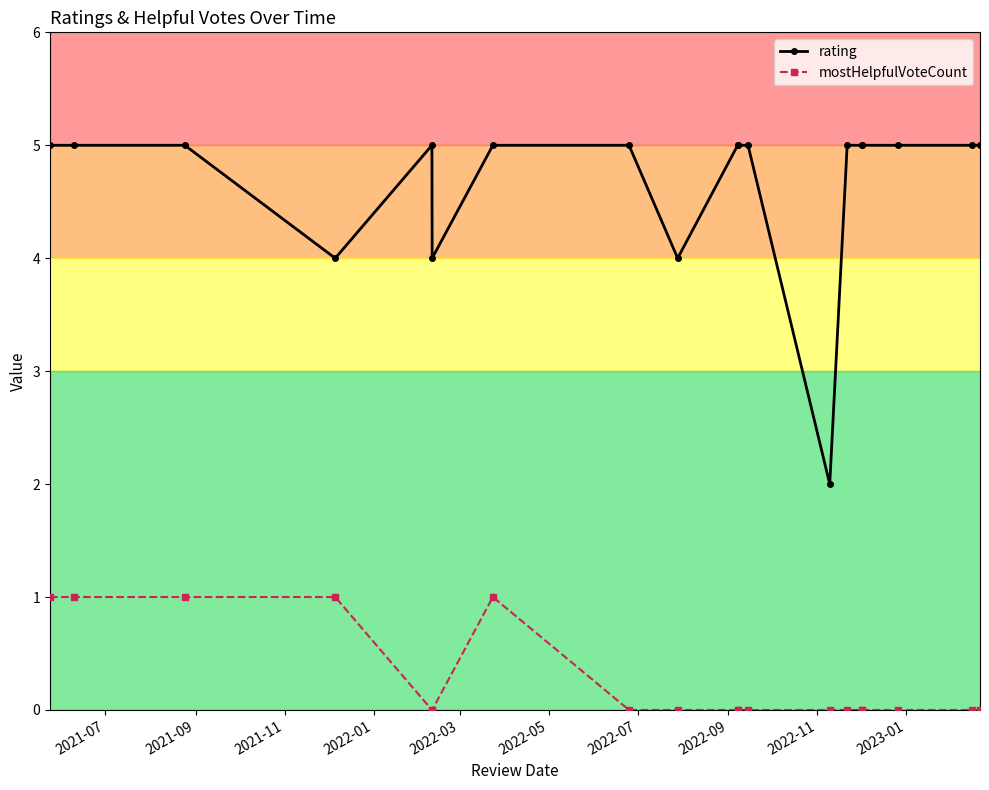

What is the value of the rating point at the 8th from the left?

5